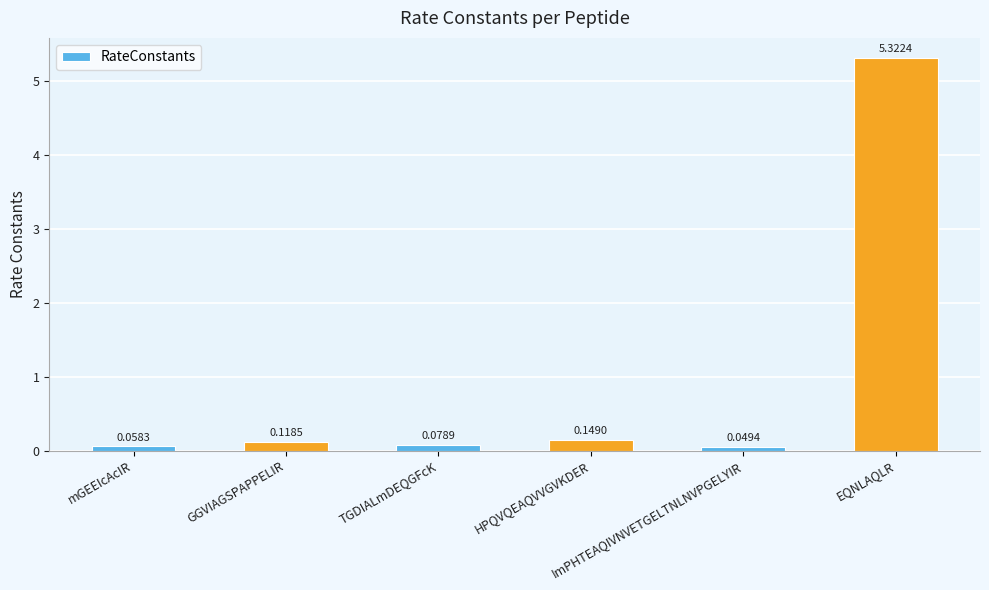

What is the average value?

1.0